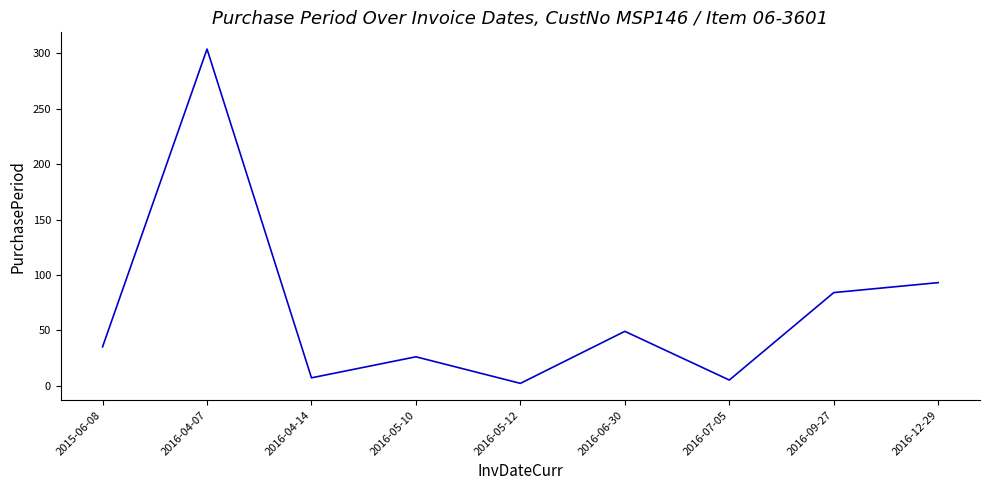

True or false: there are more than 0 points higher than both neighbors.

True